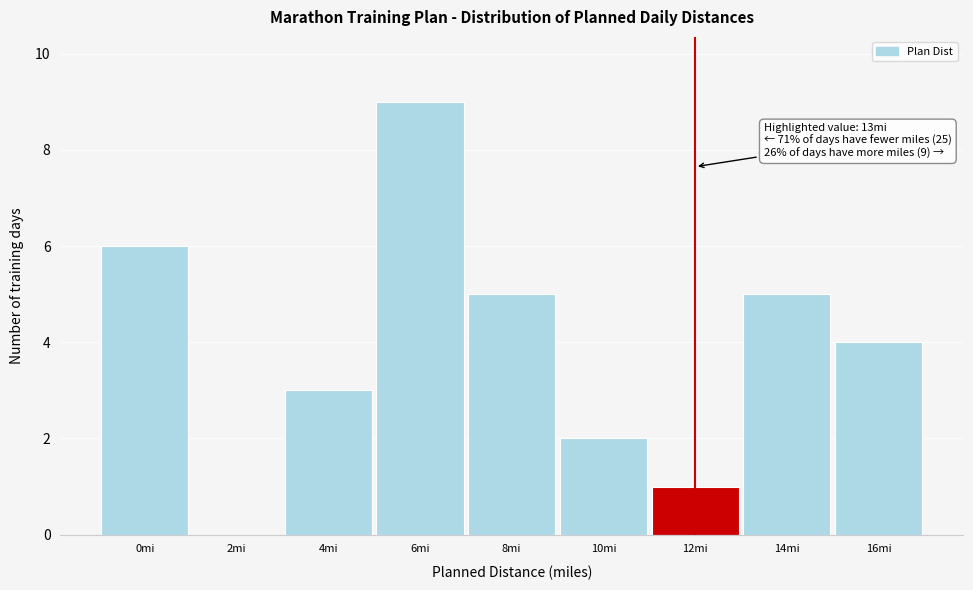

Reading left to right, extract all data points from this chart.

0mi=6	2mi=0	4mi=3	6mi=9	8mi=5	10mi=2	12mi=1	14mi=5	16mi=4